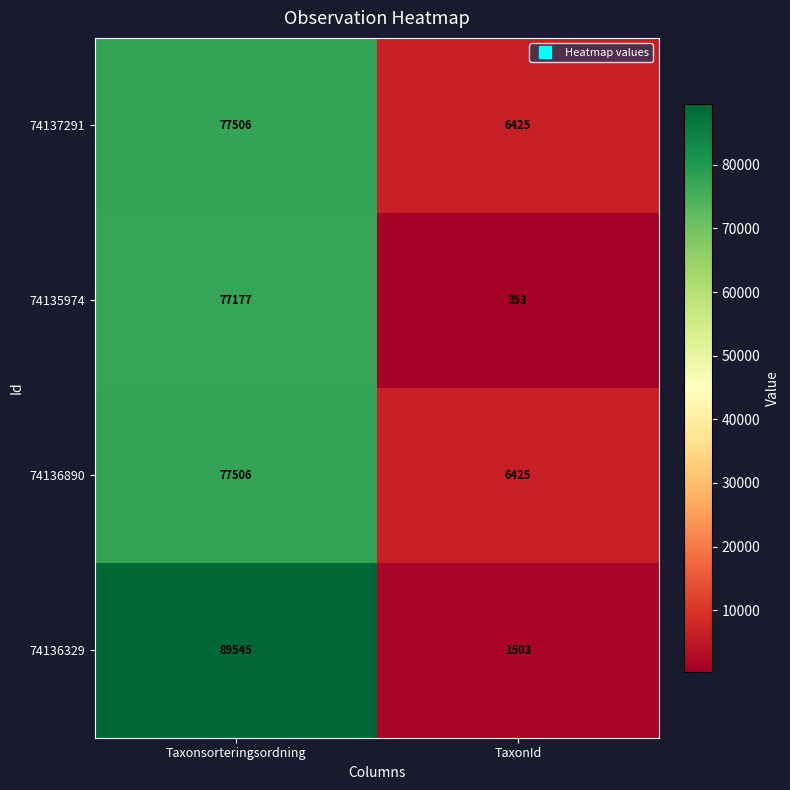

What is the maximum value shown in the chart?

89545